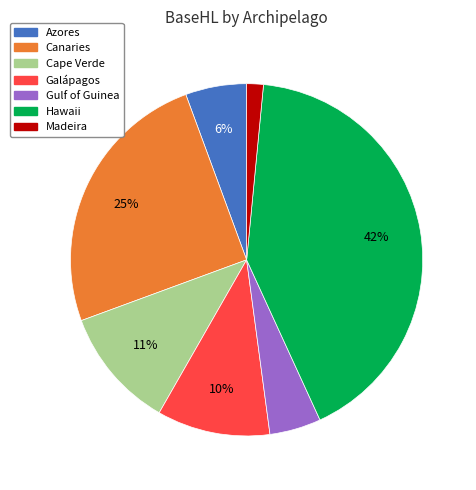

The Hawaii slice represents 42% of the pie. True or false?

True